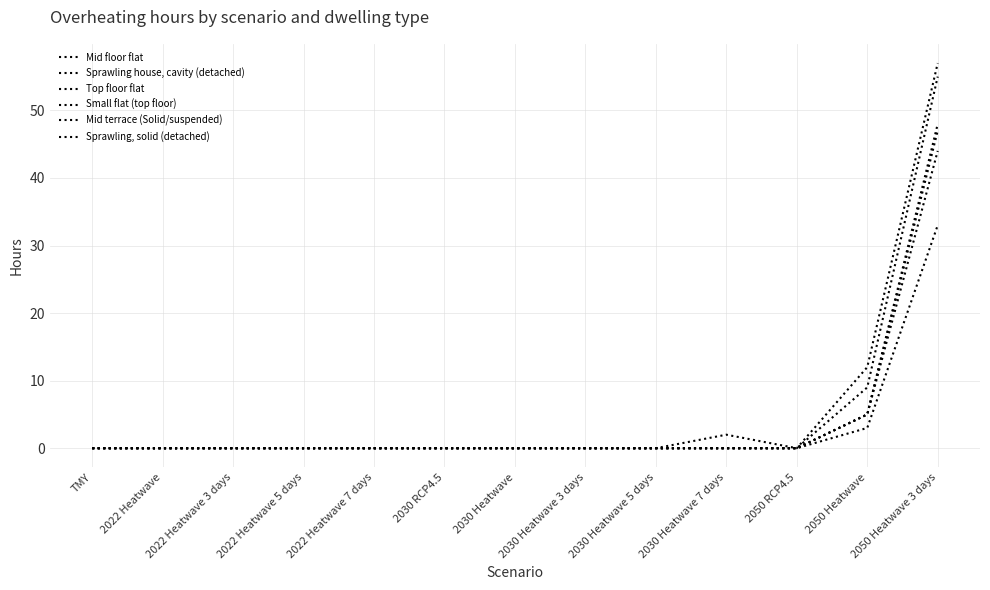

Does the chart display data point markers on the line(s)?

No